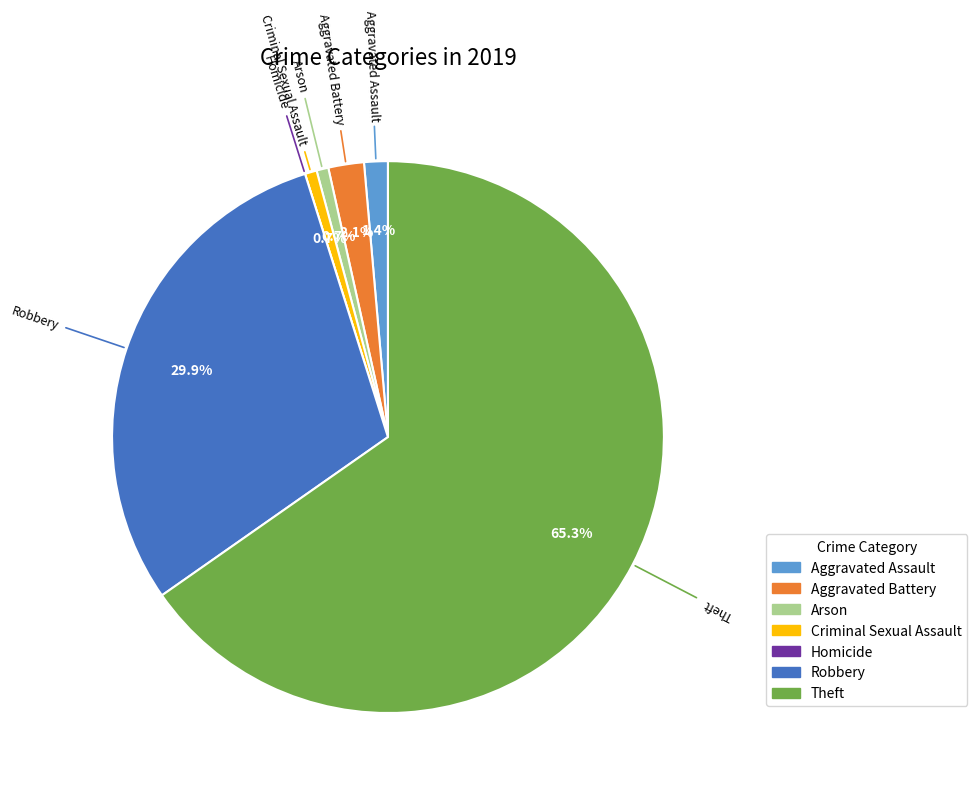

Approximately how many times larger is the value at Aggravated Assault compared to Arson?

2.0